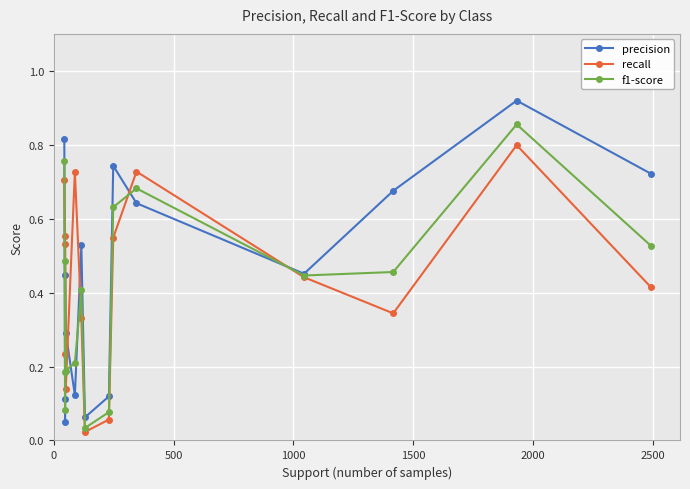

What is the maximum value for precision?

0.9